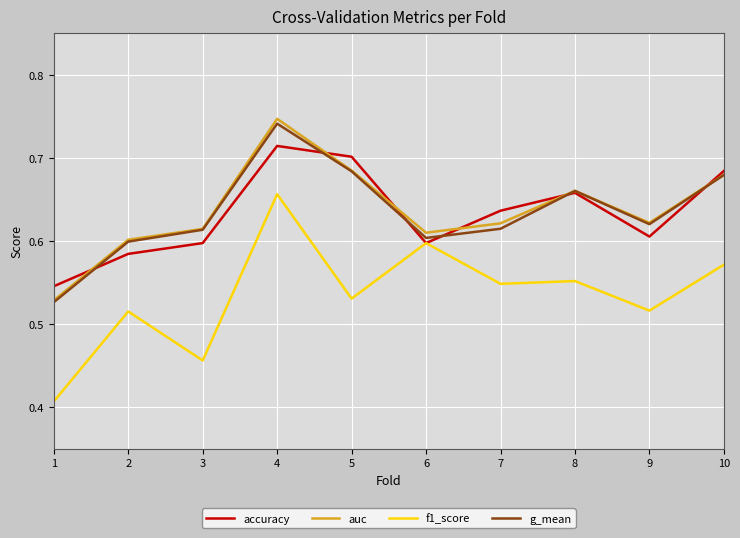

After their last crossing, which series has the higher values: auc or accuracy?

accuracy